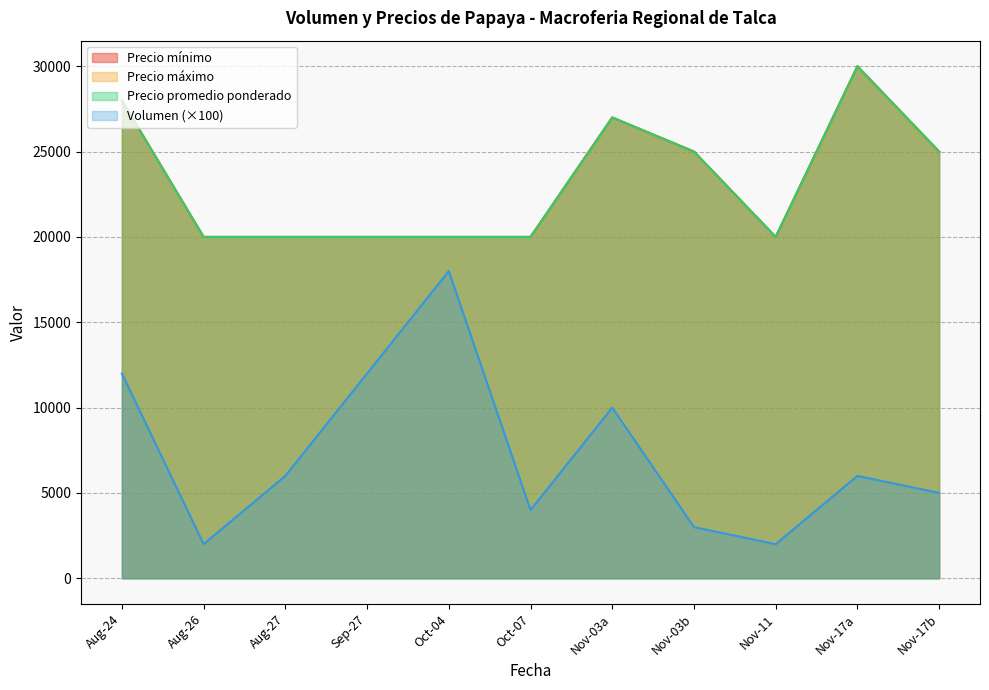

What is the maximum value for Precio promedio ponderado?

30000